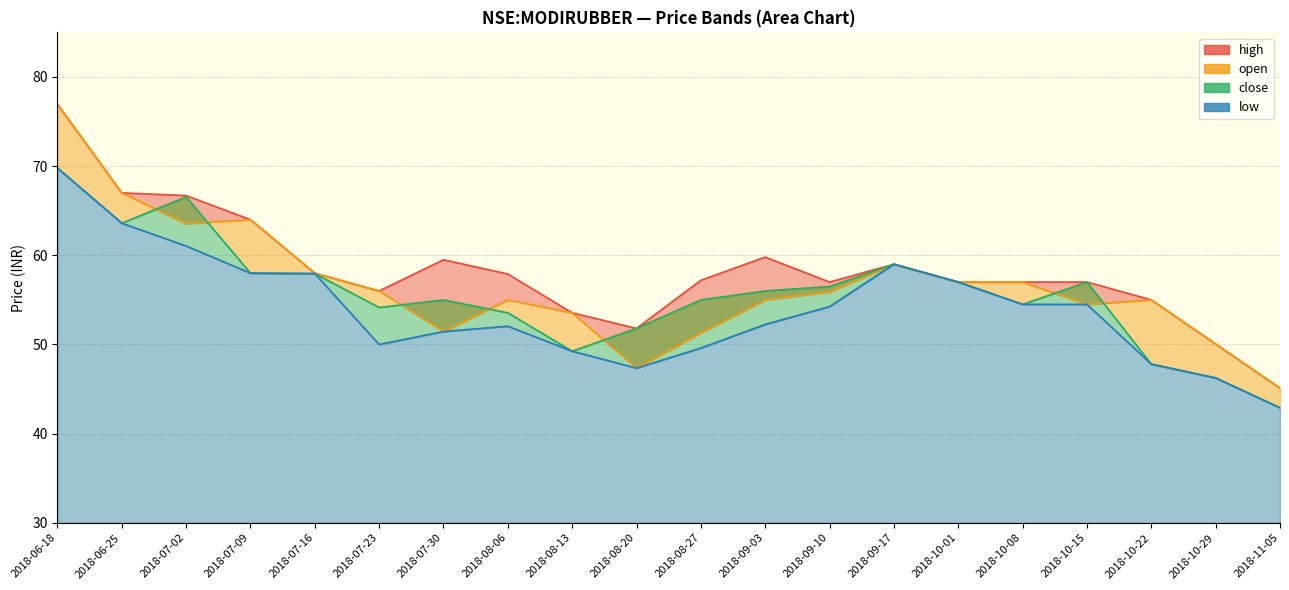

Rank the series by their average value, from highest to lowest.

high, open, close, low